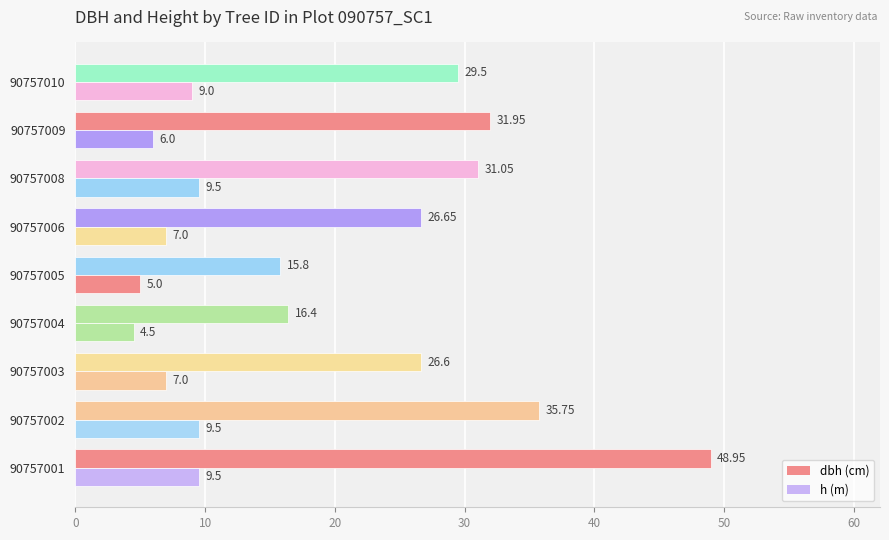

Reading left to right, what are all the values shown in this chart?

dbh: 49.0	35.8	26.6	16.4	15.8	26.6	31.1	31.9	29.5
h: 9.5	9.5	7.0	4.5	5.0	7.0	9.5	6.0	9.0